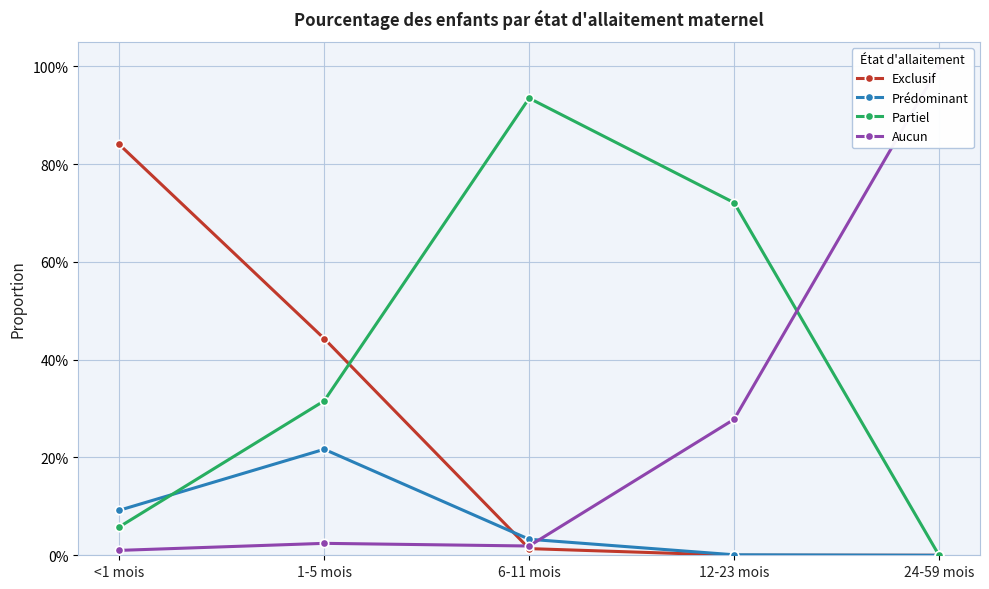

In Partiel, how many points are higher than both neighbors (excluding endpoints)?

1